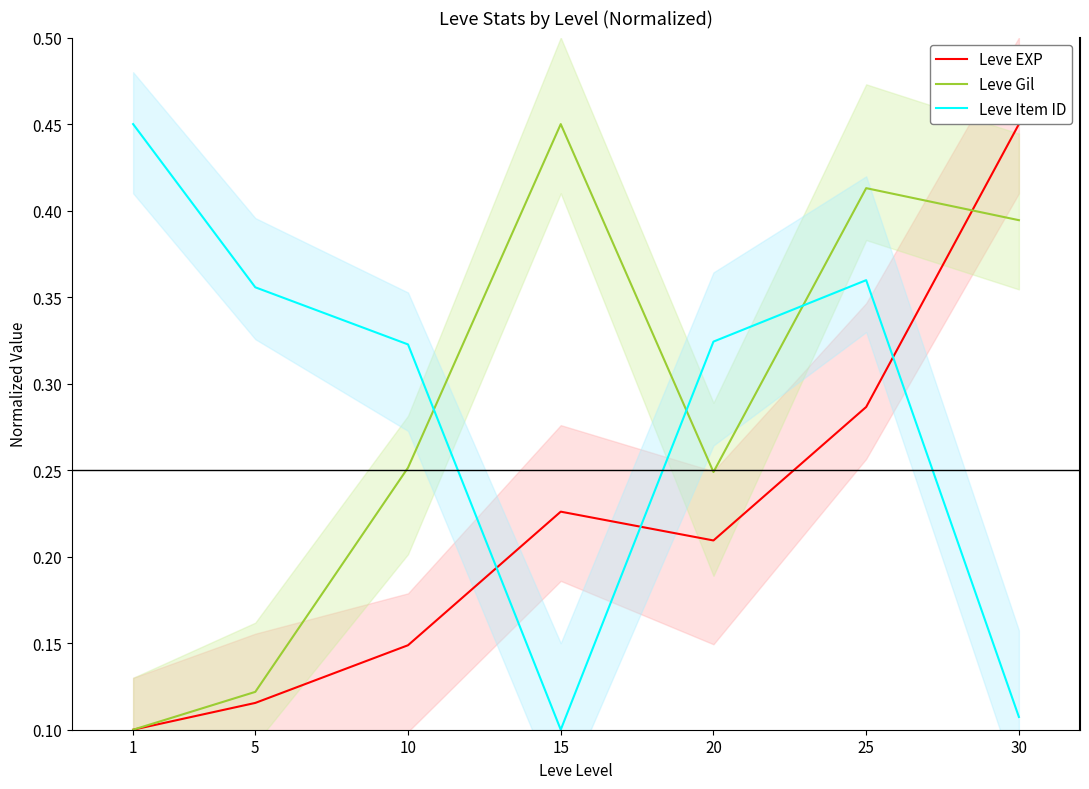

What is the difference between the maximum and minimum values in the Leve Gil series?

0.3